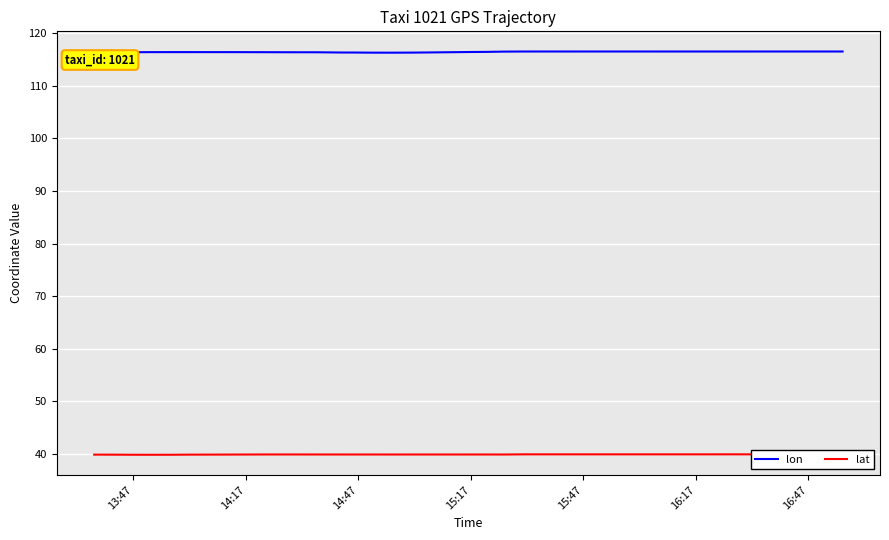

In lon, how many points are higher than both neighbors (excluding endpoints)?

6